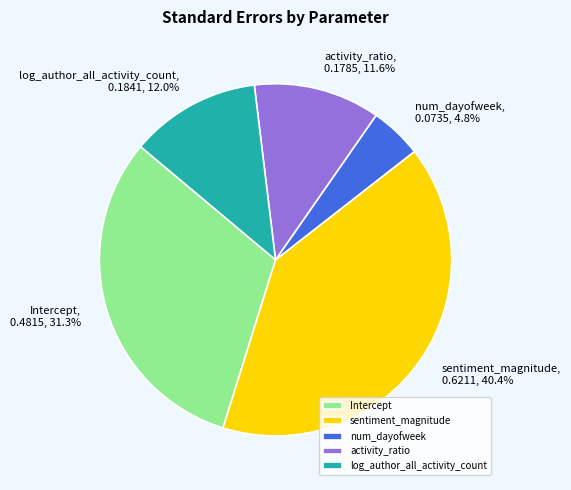

Is there a majority slice in this chart?

No